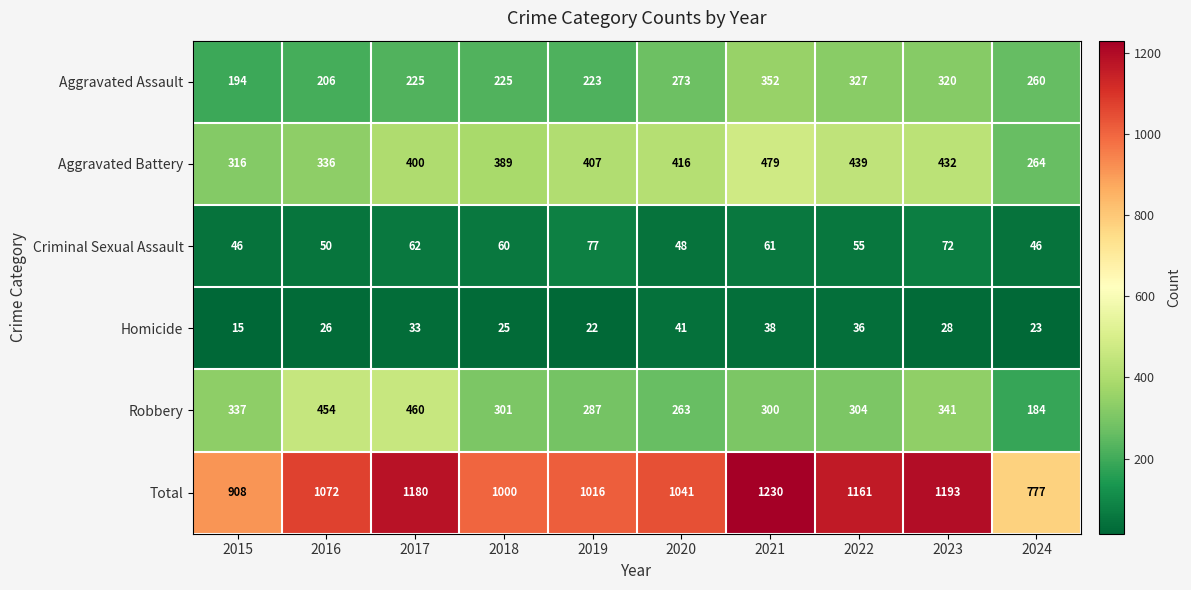

Which series has the largest total across all categories?

Total